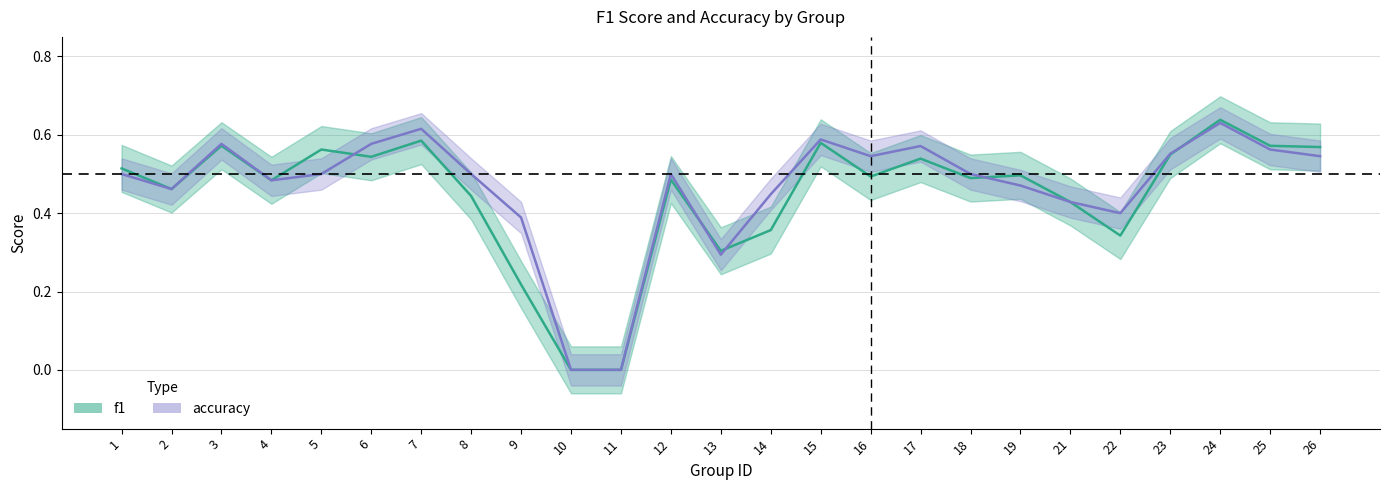

List the series in order of their overall mean, highest first.

accuracy, f1